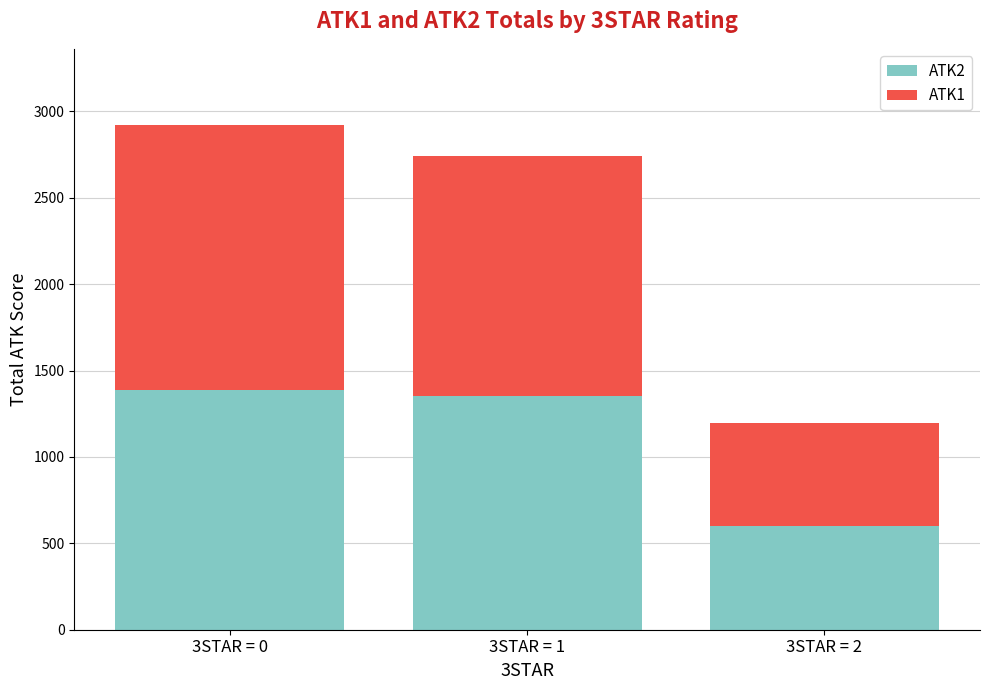

Are the bars grouped side by side (vs. stacked)?

No